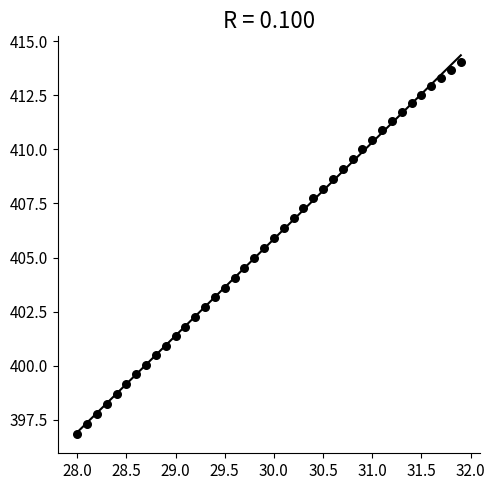

What is the range of Y values (max minus min)?

17.2